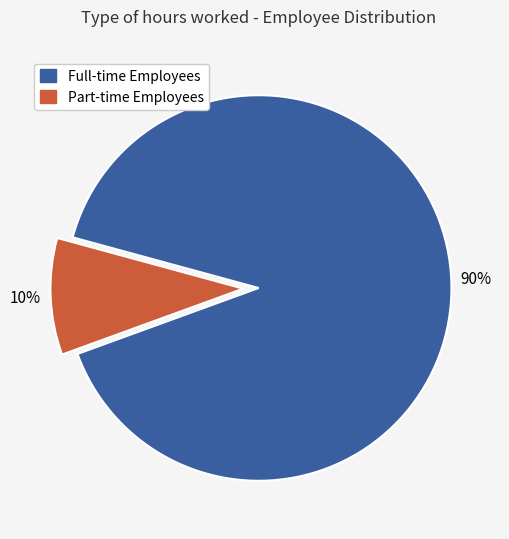

Which slice is the largest?

Full-time Employees